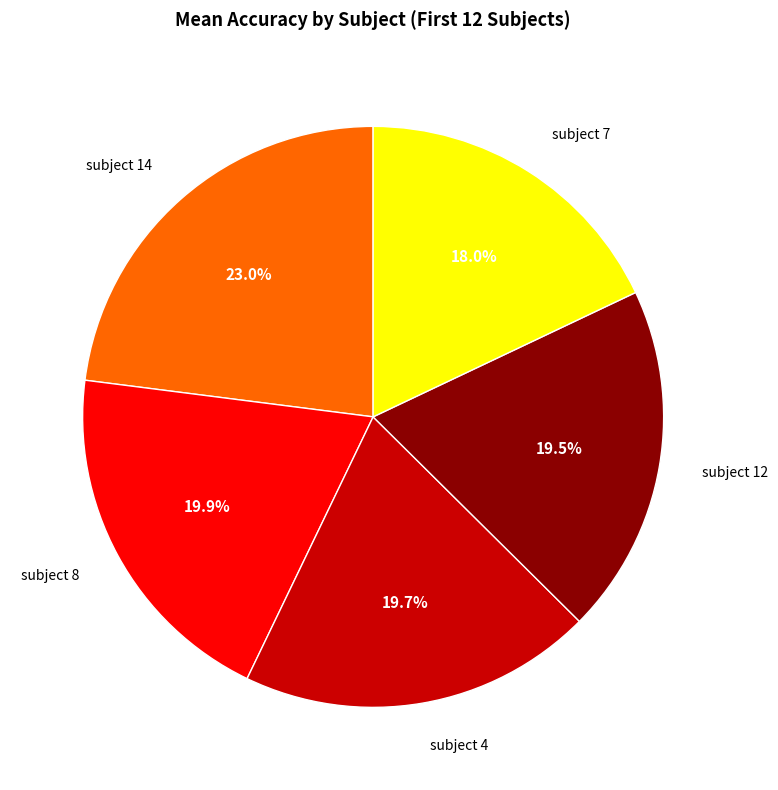

Is there a majority slice in this chart?

No